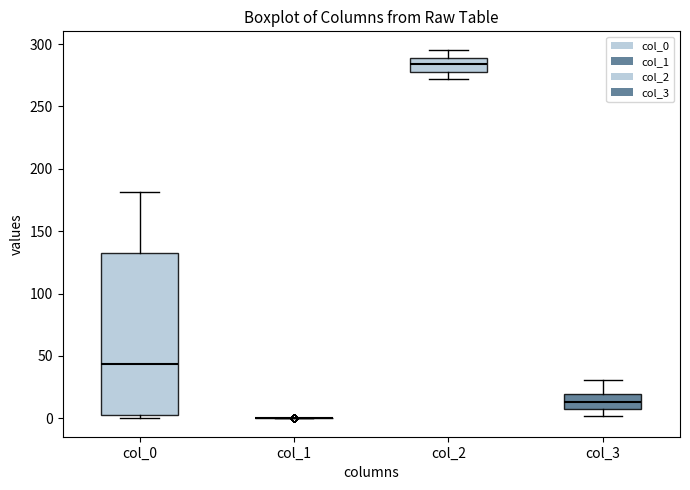

Reading left to right, transcribe this box plot: for each box, give where its median line is, the range the box spans, and where its two whiskers end, as read against the y-axis. The values are not printed on the chart, so give them approximately, as read against the axis.

col_0: median 45, box 5 to 135, whiskers 0 to 180
col_1: box collapsed to a line at 0, whiskers 0 to 0
col_2: median 285, box 280 to 290, whiskers 270 to 295
col_3: median 15, box 5 to 20, whiskers 0 to 30